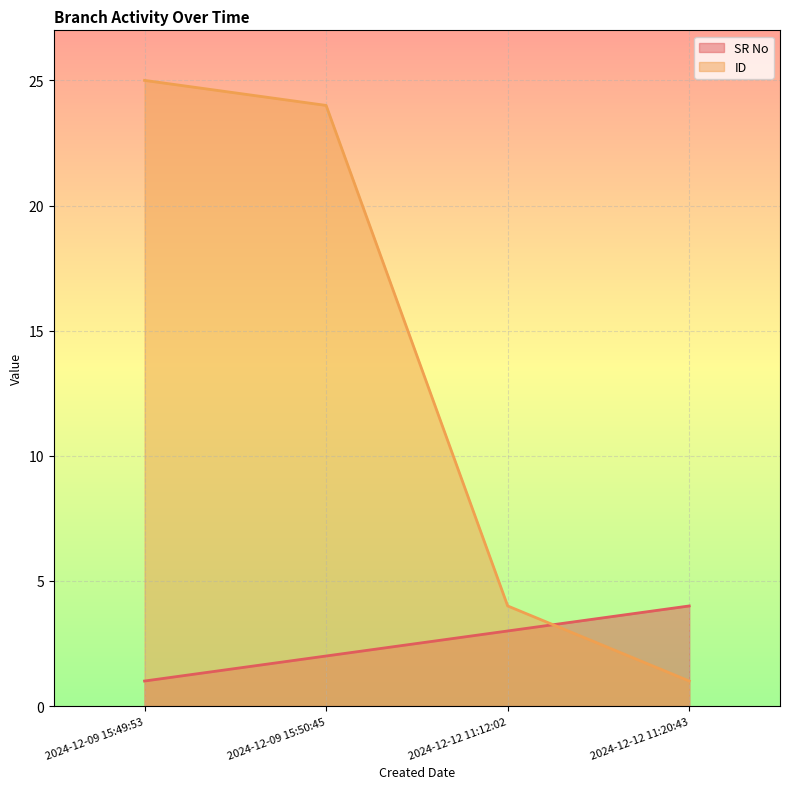

Which label corresponds to the smallest value in the chart?

2024-12-09 15:49:53